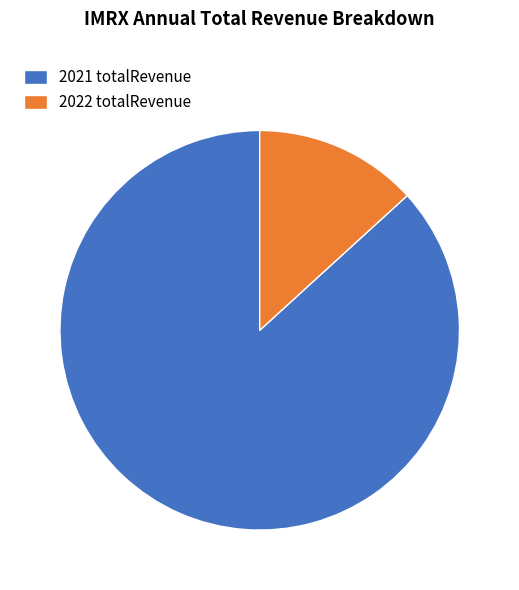

Does 2021 totalRevenue account for over 50% of the chart?

Yes